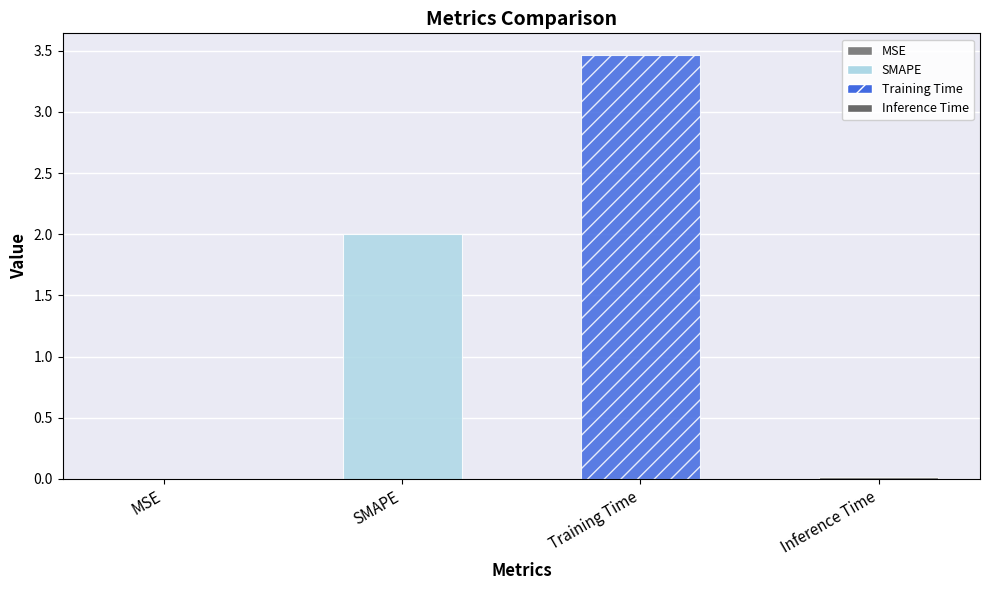

What position from the left is Inference Time?

4